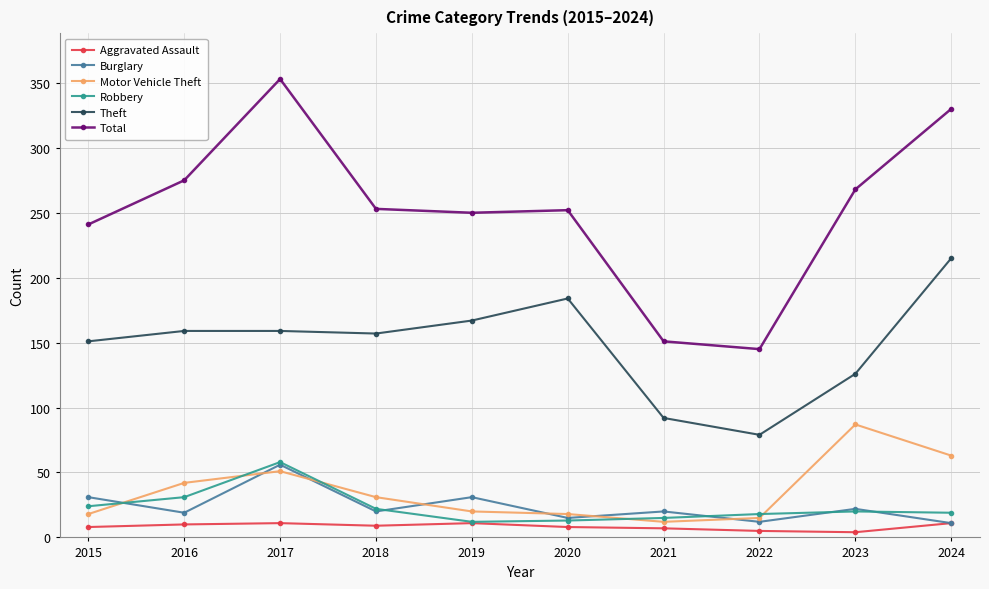

Which series changed the most between 2017 and 2020?

Total